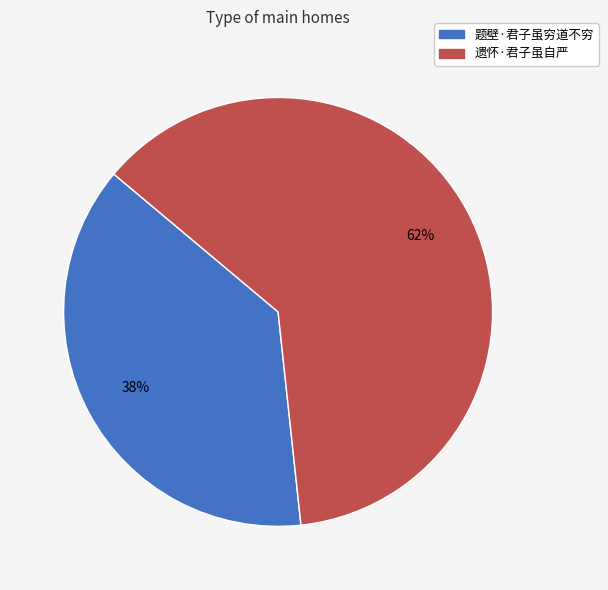

How many slices are in this pie chart?

2